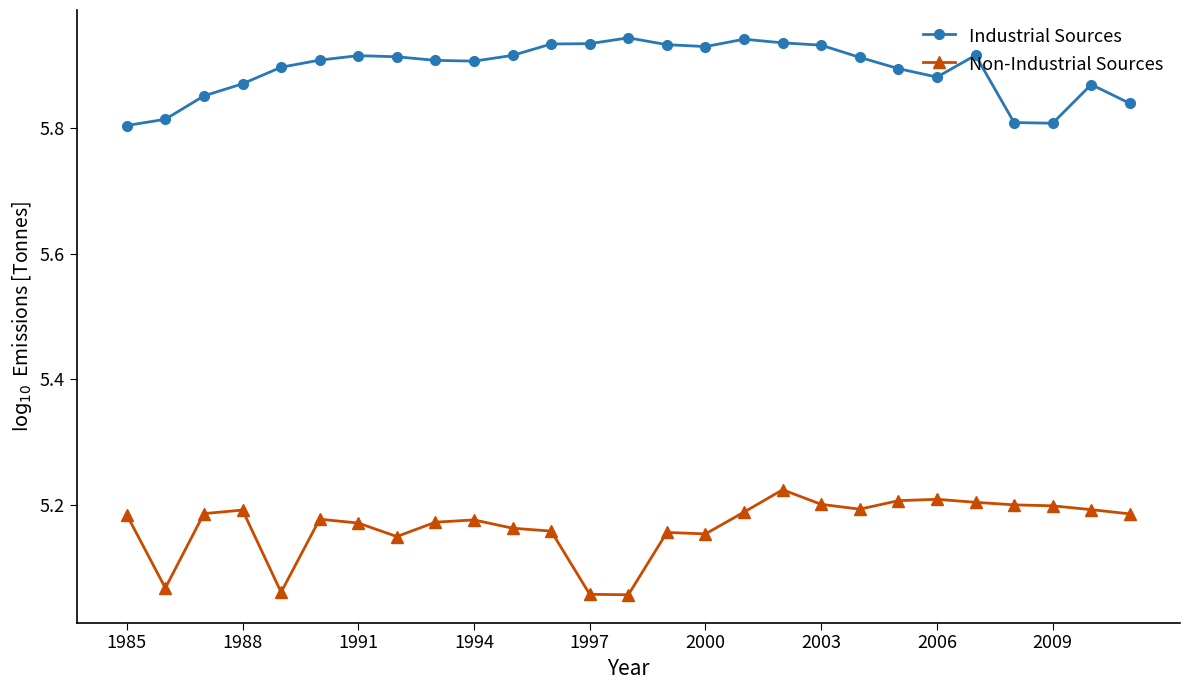

Count the Non-Industrial Sources values in the range 5 to 6.

27